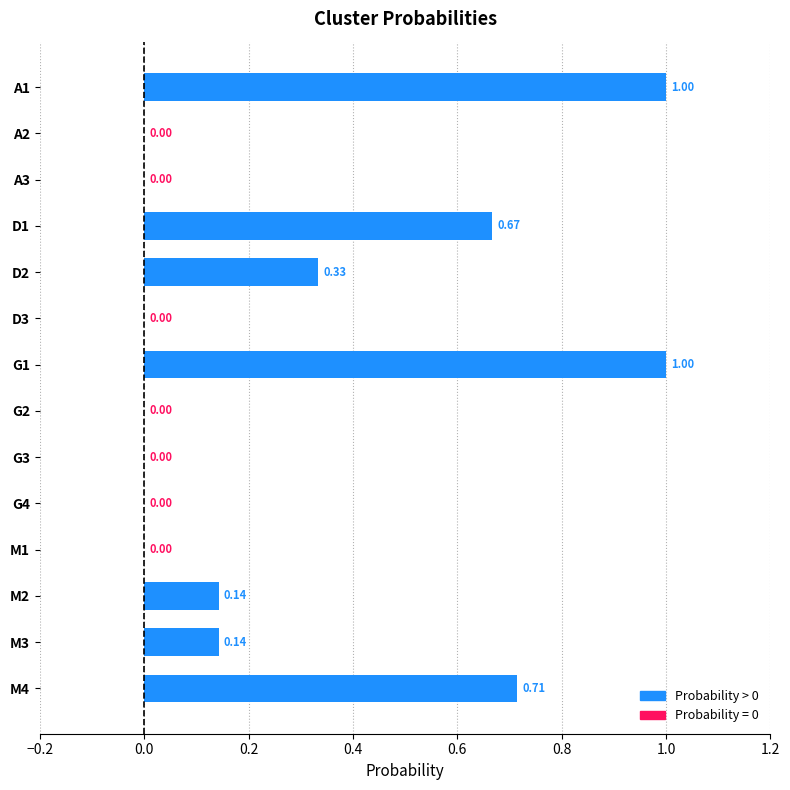

What is the change in value from G2 to M3?

+0.1